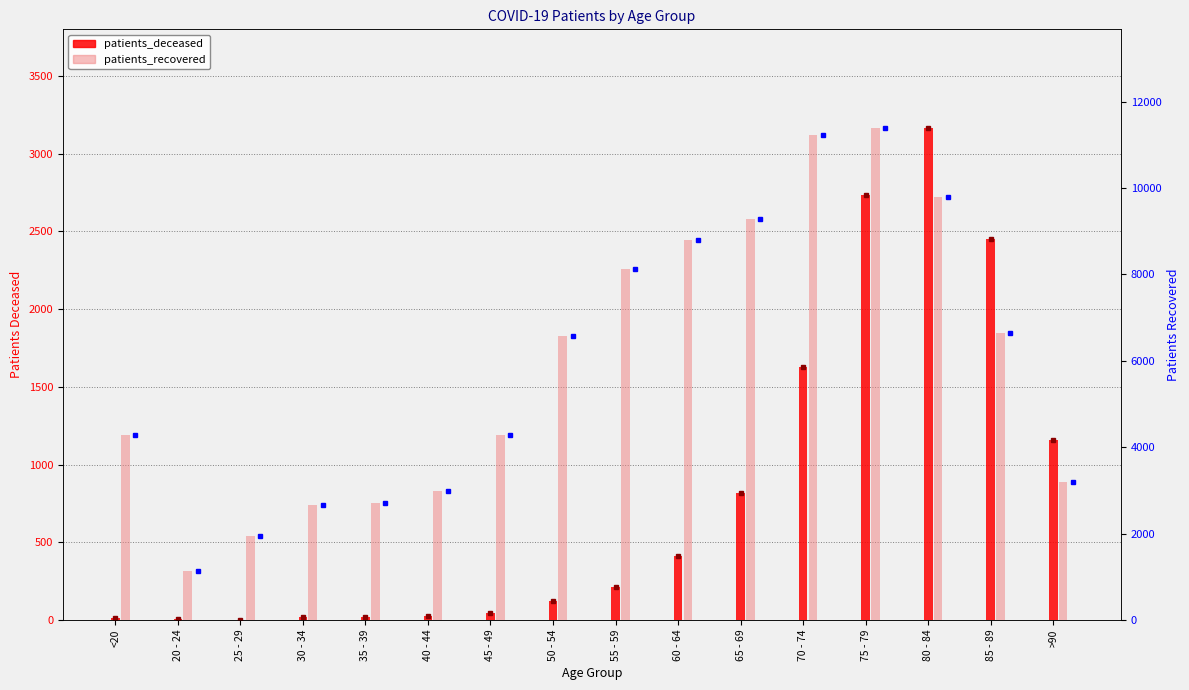

What is the total value across all series at 85 - 89?

9087